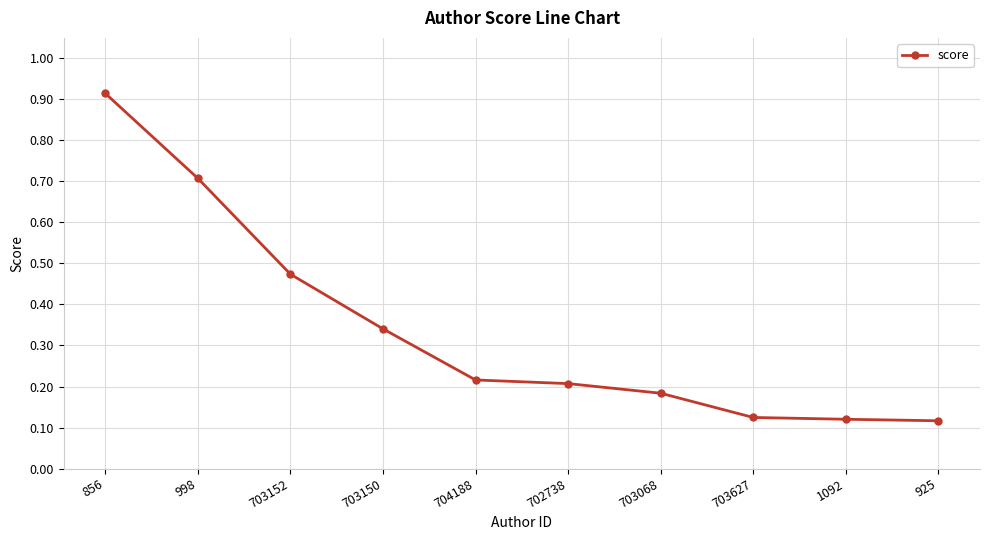

What position from the right is 703150?

7